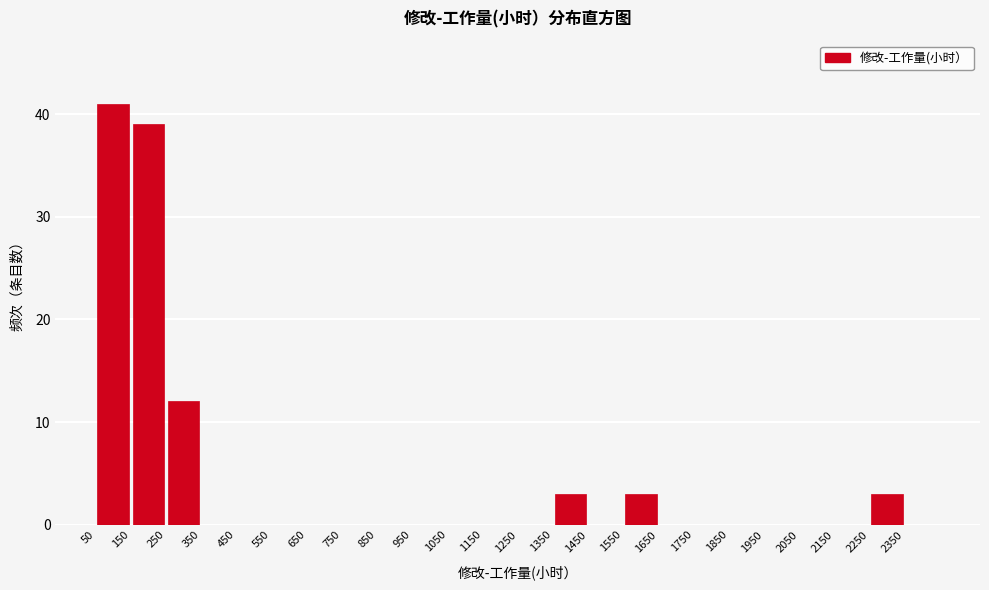

What is the height of the bar covering 150 to 250 on the x-axis? The values are not printed on the chart, so give them approximately, as read against the axis.

39